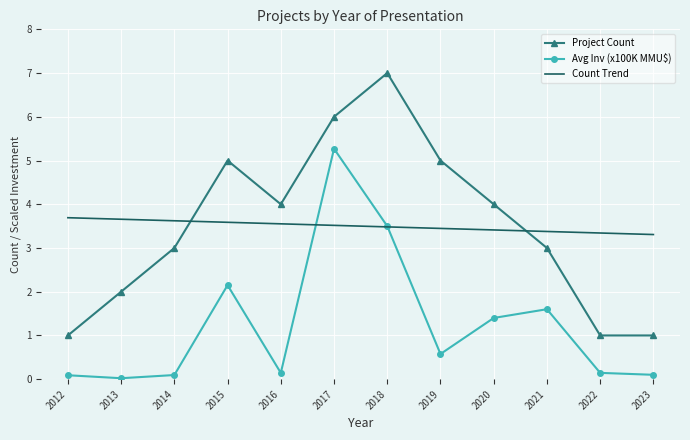

True or false: Avg Inv (x100K MMU$) and Count Trend cross at least once.

True